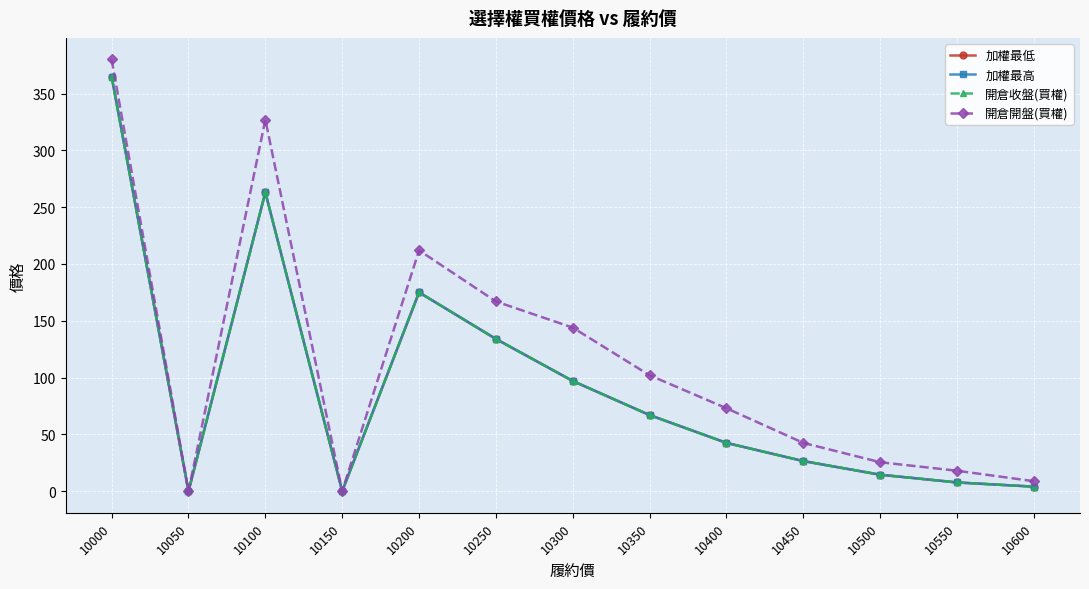

True or false: 加權最高 has more than 0 interior local peaks.

True